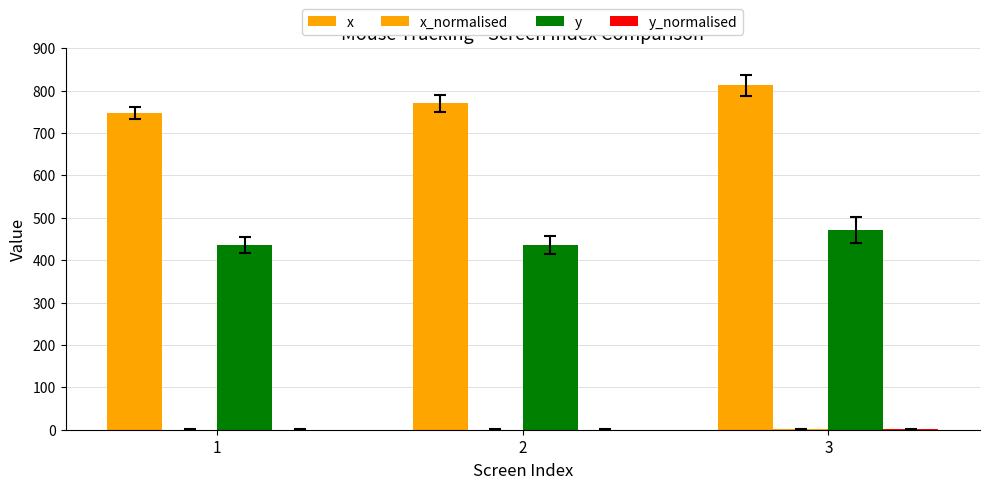

What is the highest value of the x_normalised series?

0.5